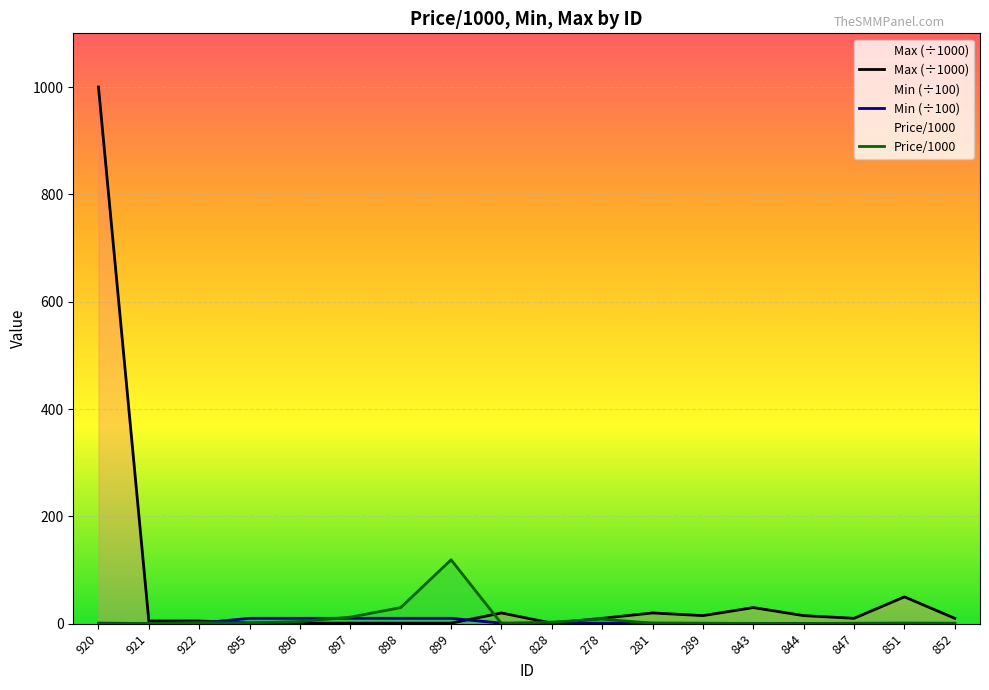

Where is the first local minimum for Max?

828